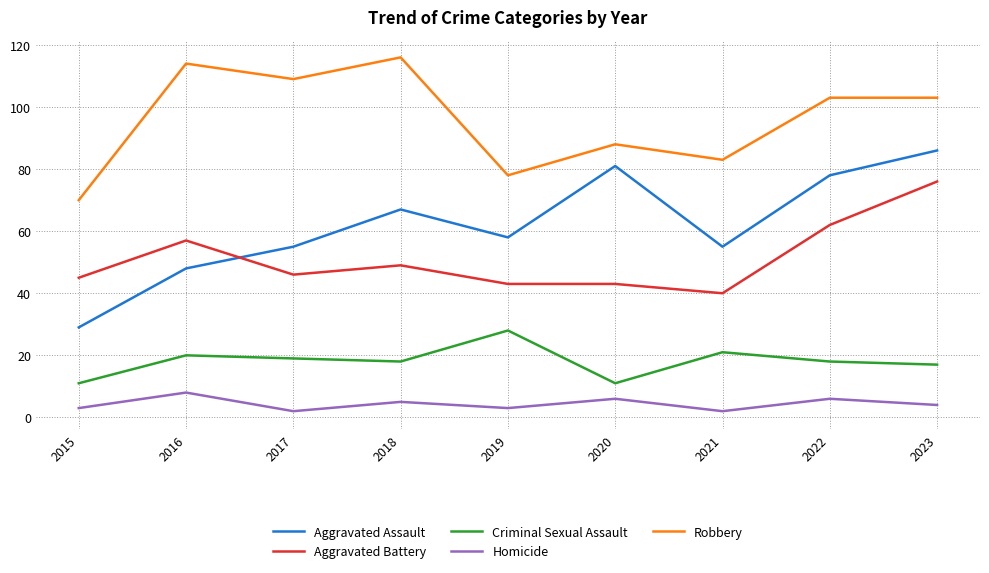

What value does the Aggravated Assault series have at 2022?

78